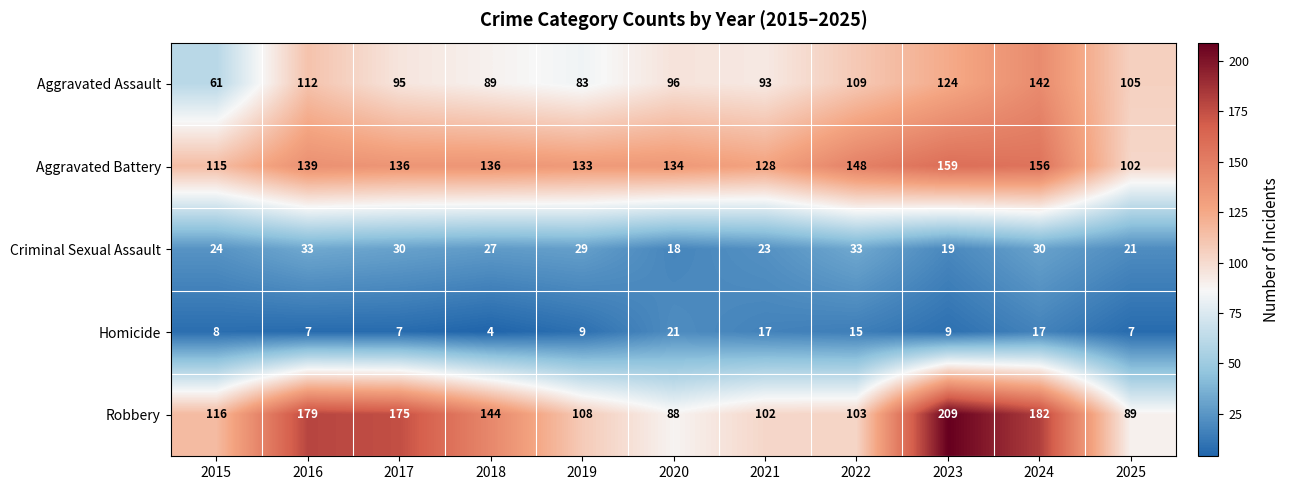

Is it true that Criminal Sexual Assault equals 7 at 2019?

False